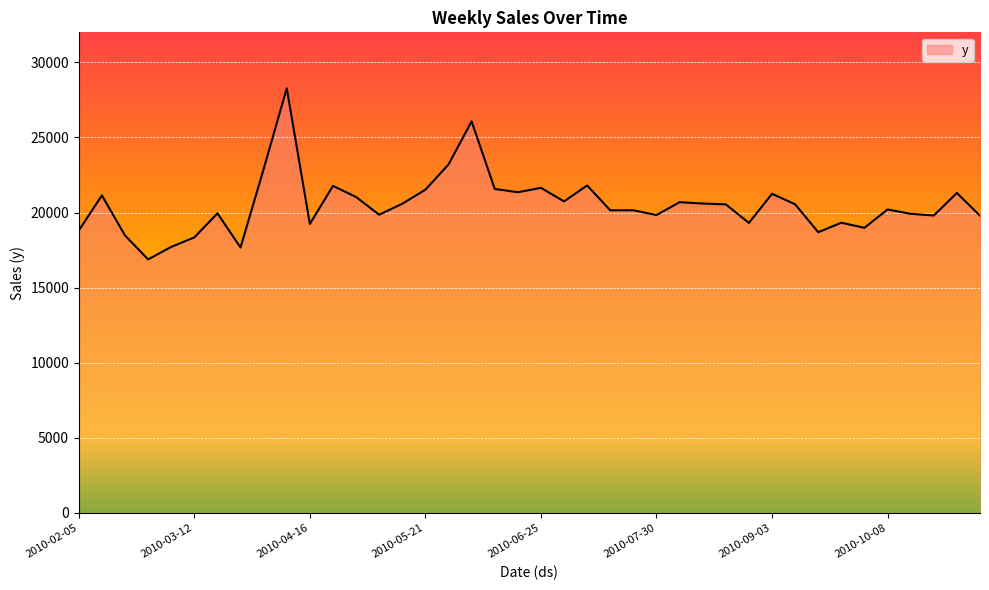

What is the maximum value shown in the chart?

28271.5